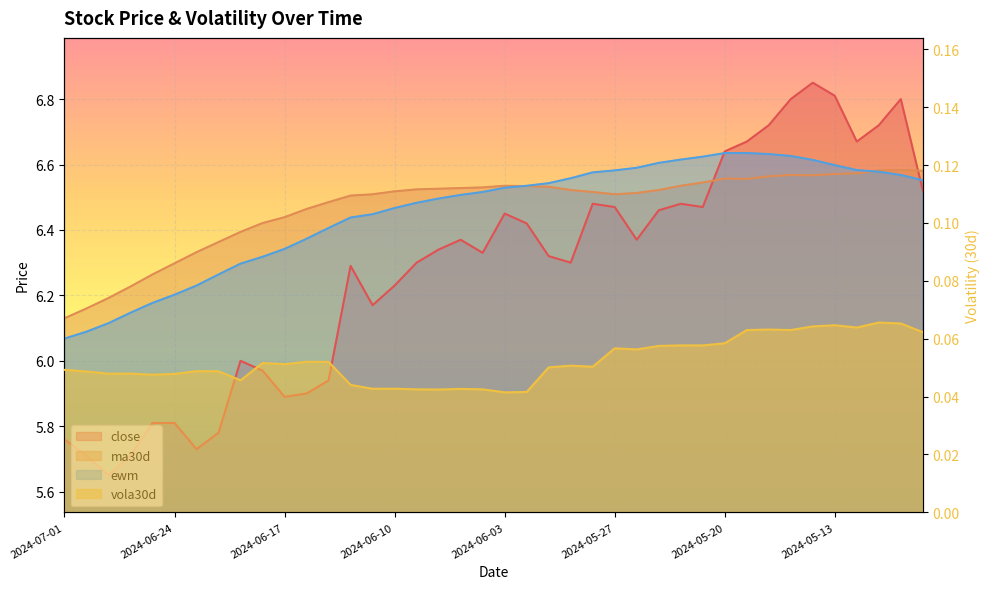

At 2024-05-07, list the series in order from largest to smallest.

ma30d, ewm, close, vola30d